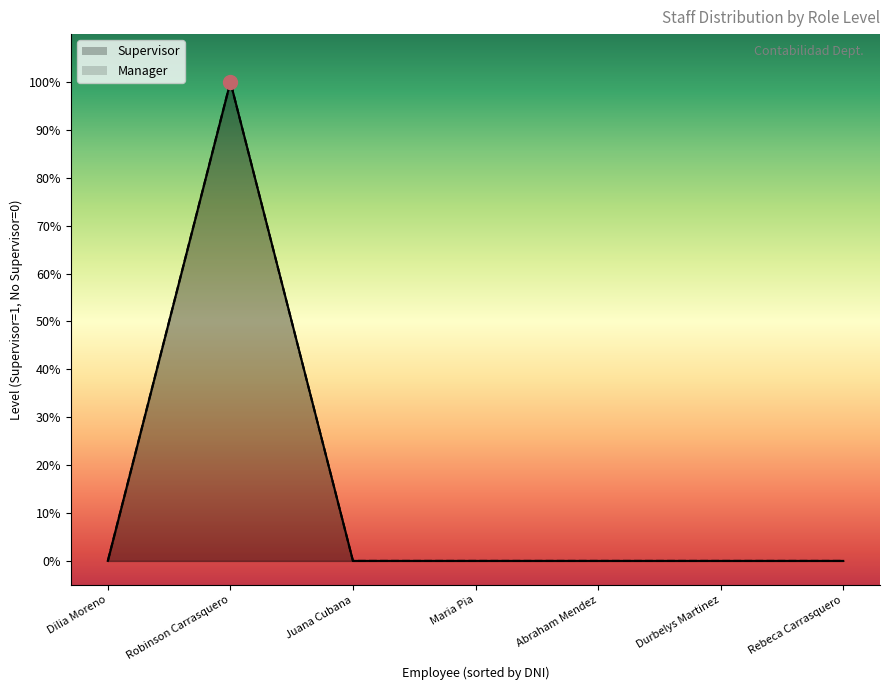

Does the chart have visible grid lines?

No